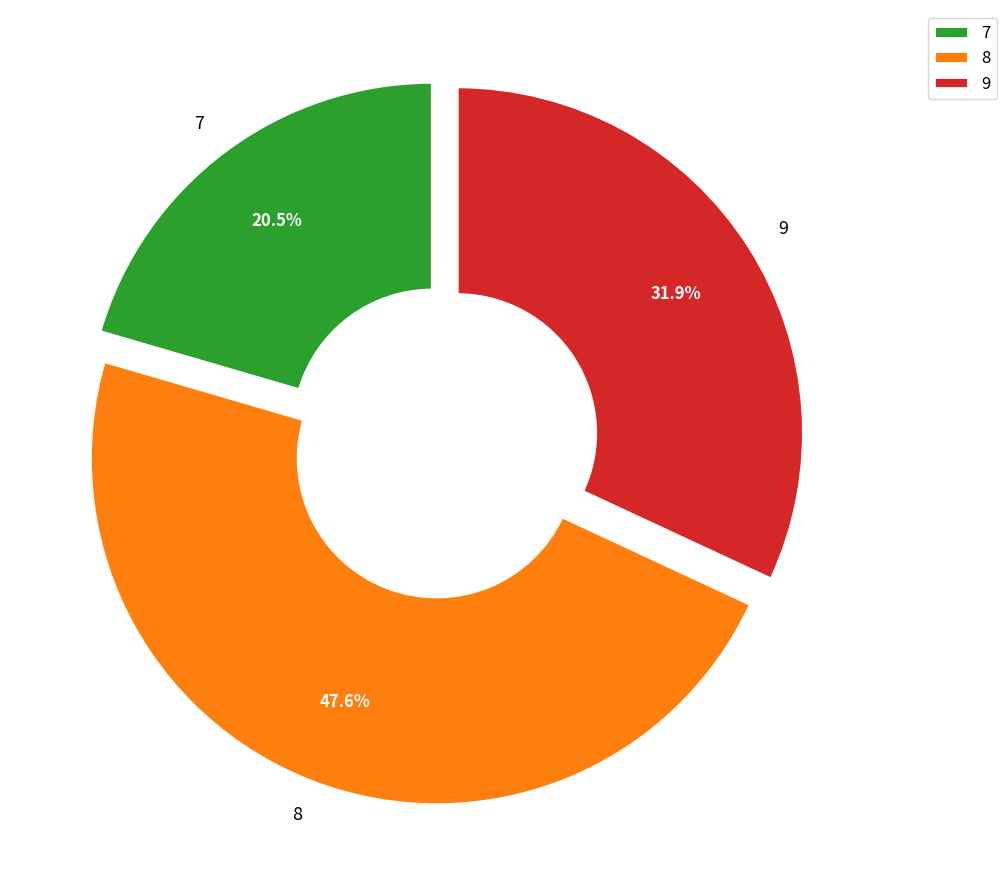

What percentage is the 9 slice, to the nearest percent?

32%